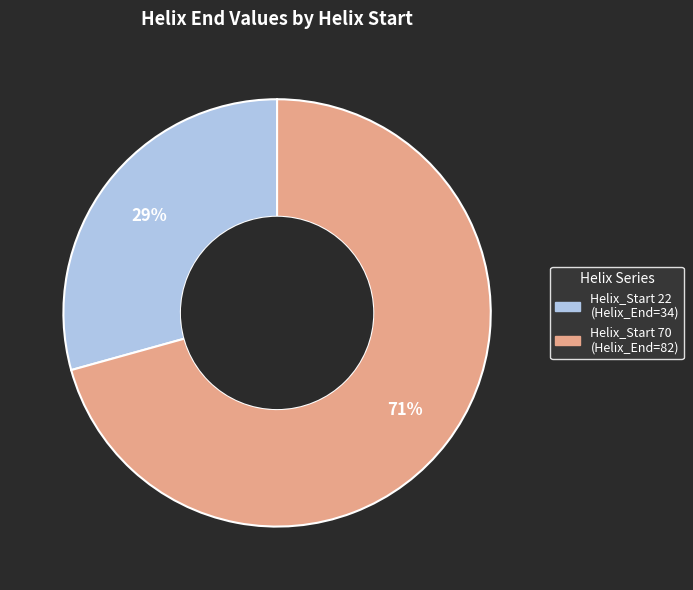

Is there any slice that represents more than half of the pie?

Yes